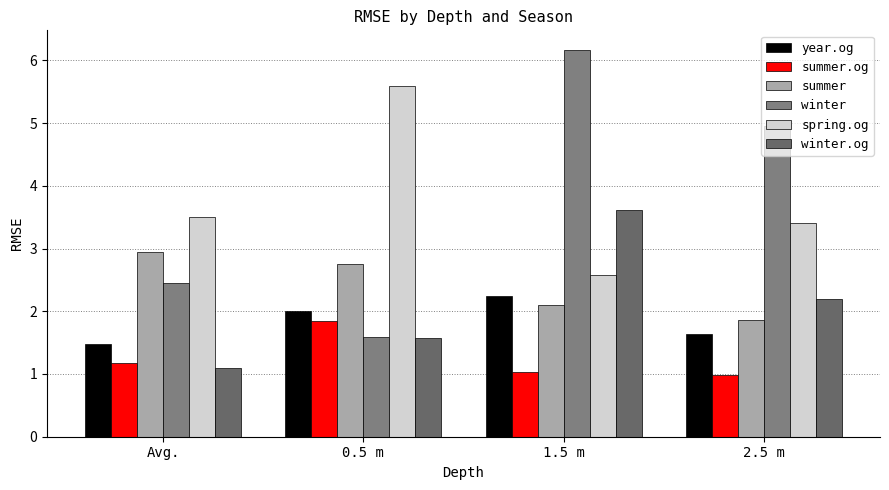

True or false: spring.og has a value of 2.6 at 1.5 m.

True